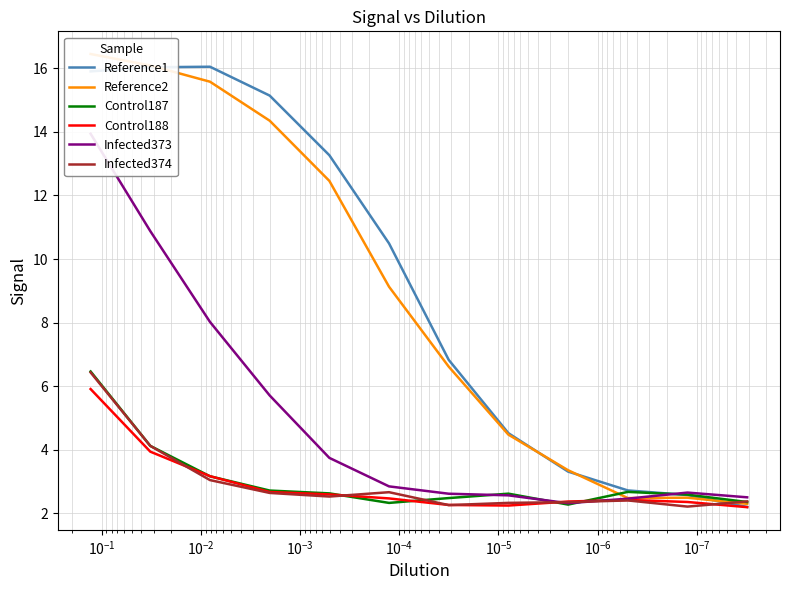

Does the chart display data point markers on the line(s)?

No